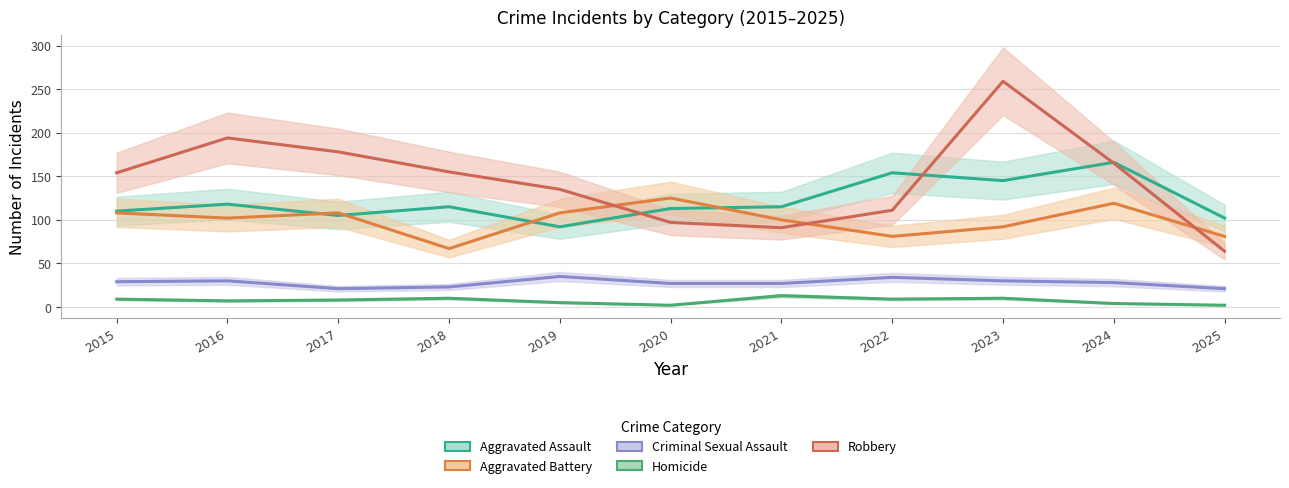

What is the difference between the maximum and minimum values in the Homicide series?

11